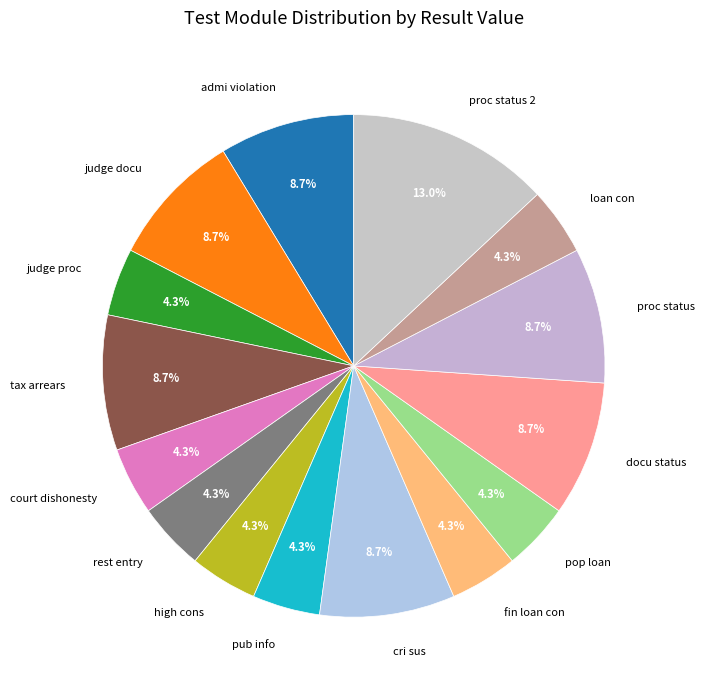

Which slice is the largest?

proc status 2